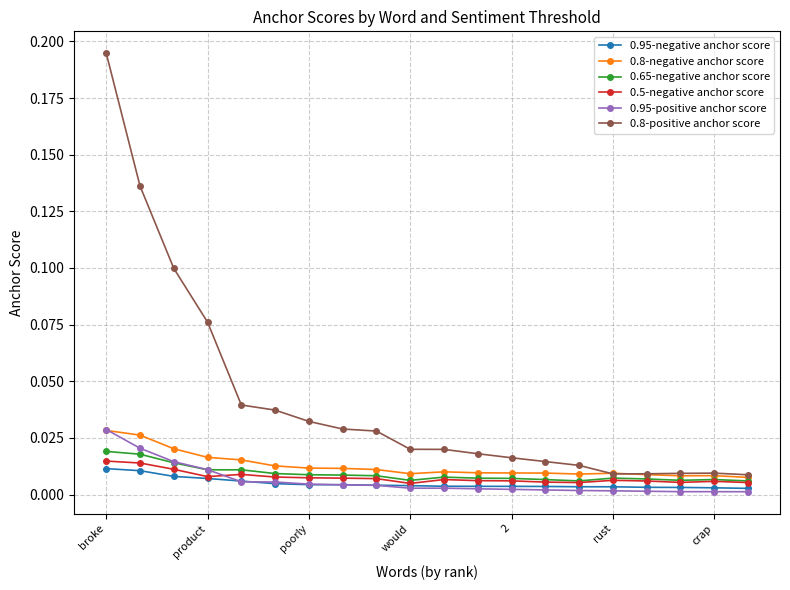

How many distinct data groups are displayed?

6